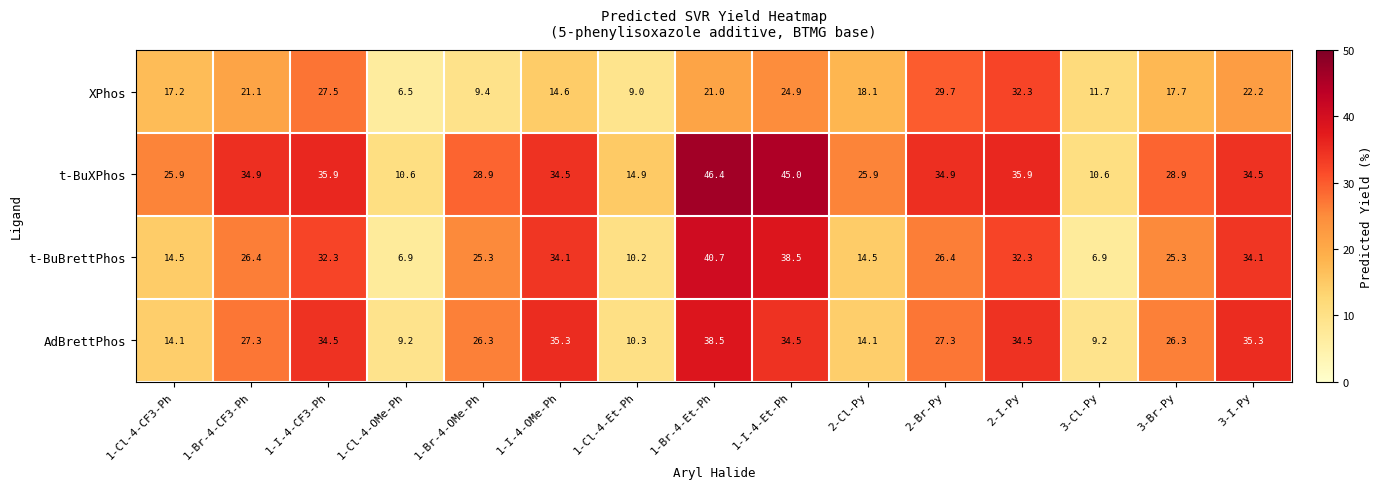

At which category is the sum across all series the highest?

1-Br-4-Et-Ph